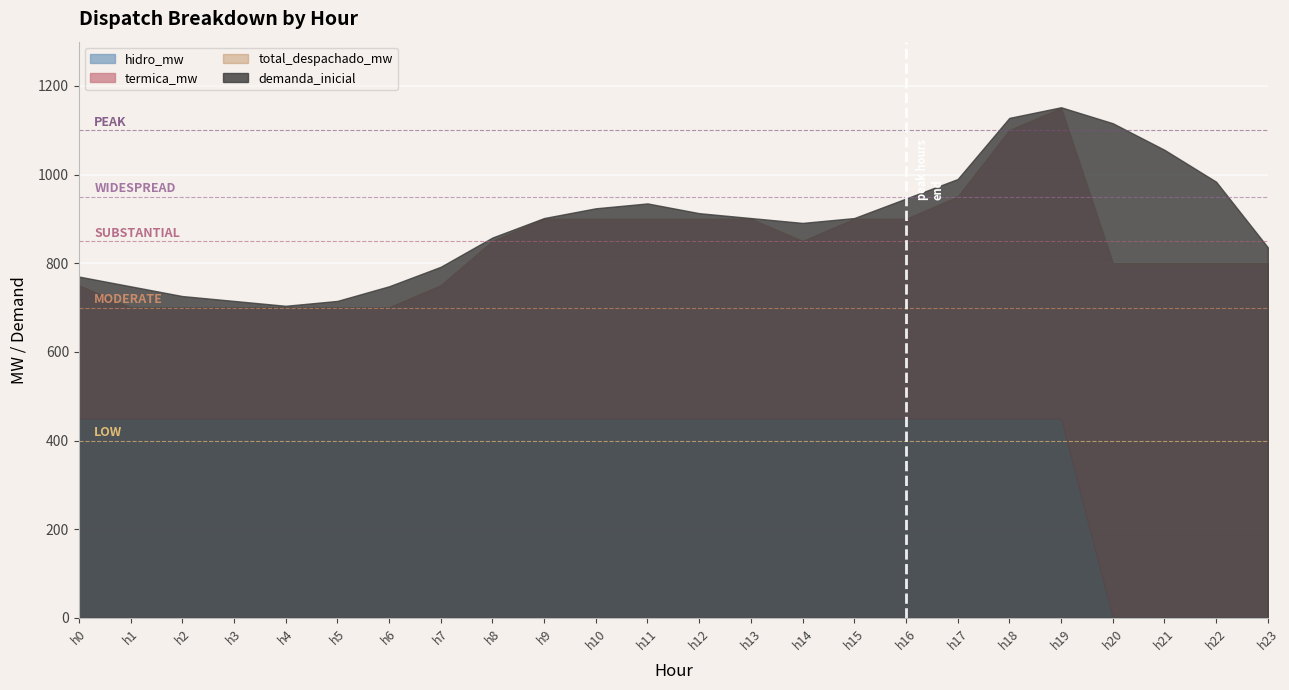

Reading left to right, extract all data points from this chart.

hidro_mw: h0=450	h1=450	h2=450	h3=450	h4=450	h5=450	h6=450	h7=450	h8=450	h9=450	h10=450	h11=450	h12=450	h13=450	h14=450	h15=450	h16=450	h17=450	h18=450	h19=450	h20=0	h21=0	h22=0	h23=0
termica_mw: h0=300	h1=250	h2=250	h3=250	h4=250	h5=250	h6=250	h7=300	h8=400	h9=450	h10=450	h11=450	h12=450	h13=450	h14=400	h15=450	h16=450	h17=500	h18=650	h19=700	h20=800	h21=800	h22=800	h23=800
total_despachado_mw: h0=750	h1=700	h2=700	h3=700	h4=700	h5=700	h6=700	h7=750	h8=850	h9=900	h10=900	h11=900	h12=900	h13=900	h14=850	h15=900	h16=900	h17=950	h18=1100	h19=1150	h20=800	h21=800	h22=800	h23=800
demanda_inicial: h0=770	h1=748	h2=726	h3=715	h4=704	h5=715	h6=748	h7=792	h8=858	h9=902	h10=924	h11=935	h12=913	h13=902	h14=891	h15=902	h16=946	h17=990	h18=1128	h19=1152	h20=1116	h21=1056	h22=984	h23=836